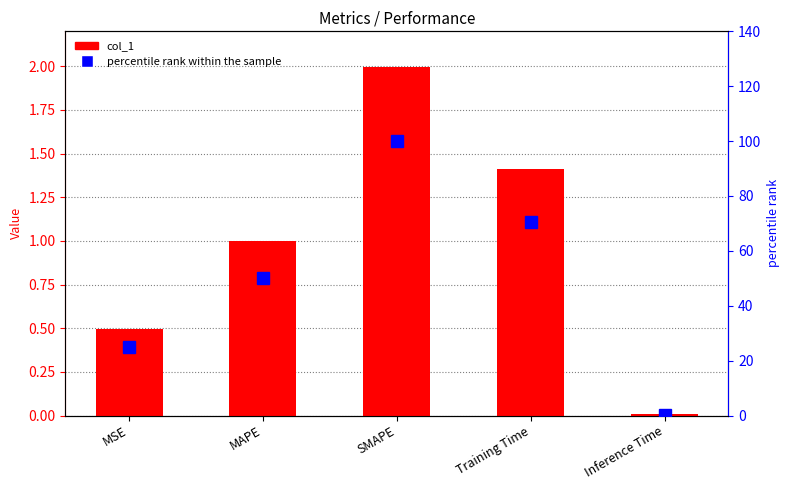

Does the chart contain stacked bars?

No